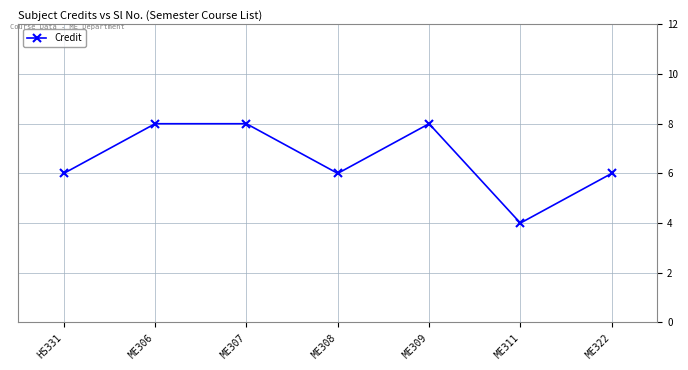

How many distinct data groups are displayed?

1